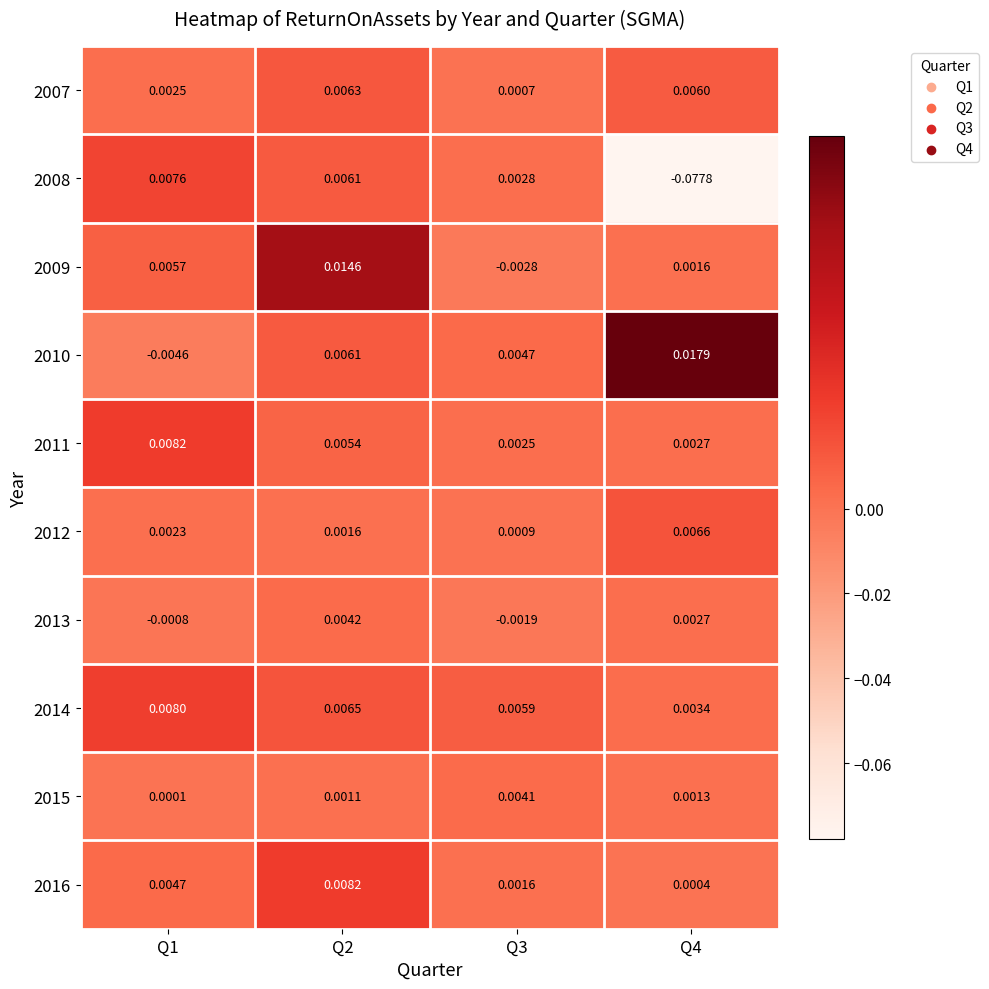

Is the value of 2014 at Q1 greater than the value of 2015 at Q3?

Yes